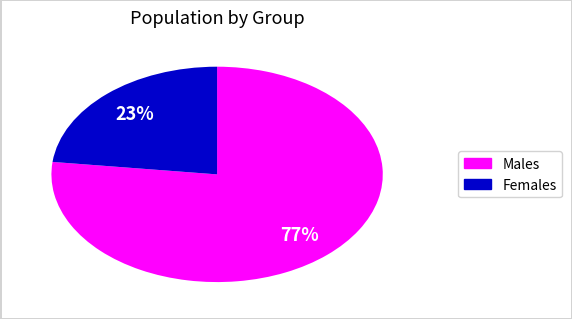

To the nearest percent, what is the difference between the largest and smallest slice percentages?

54%